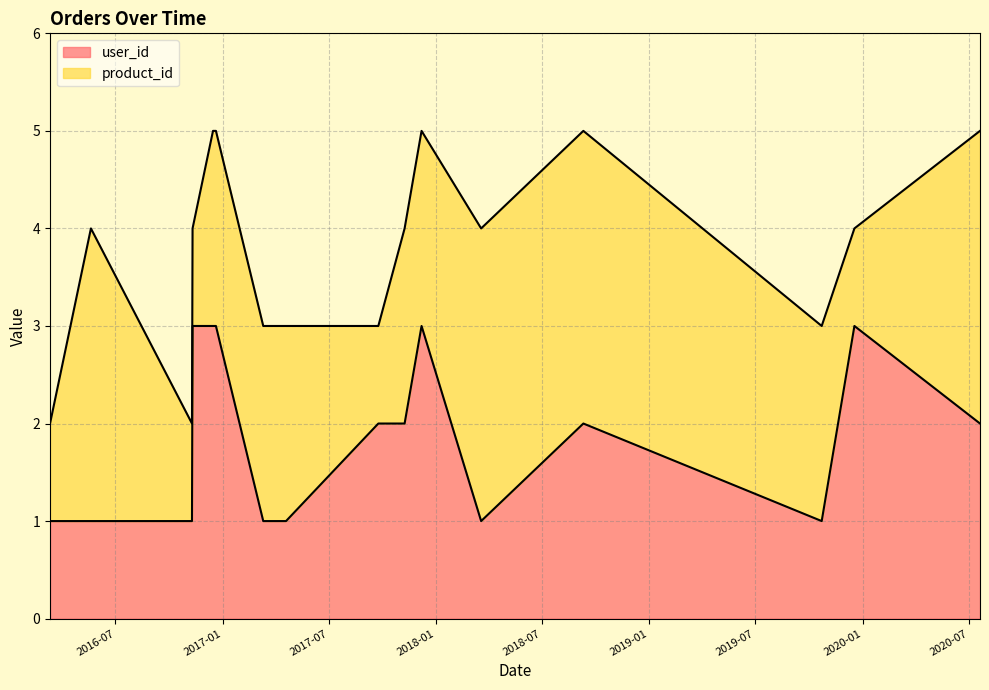

Reading left to right, list all the values displayed in this chart.

user_id: 19-04-2017=1	18-12-2019=3	20-07-2020=2	23-10-2019=1	19-03-2018=1	20-12-2016=3	09-11-2016=1	20-05-2016=1	24-09-2017=2	11-03-2017=1	11-03-2016=1	10-11-2016=3	07-12-2017=3	15-12-2016=3	08-11-2017=2	10-09-2018=2
product_id: 19-04-2017=2	18-12-2019=1	20-07-2020=3	23-10-2019=2	19-03-2018=3	20-12-2016=2	09-11-2016=1	20-05-2016=3	24-09-2017=1	11-03-2017=2	11-03-2016=1	10-11-2016=1	07-12-2017=2	15-12-2016=2	08-11-2017=2	10-09-2018=3